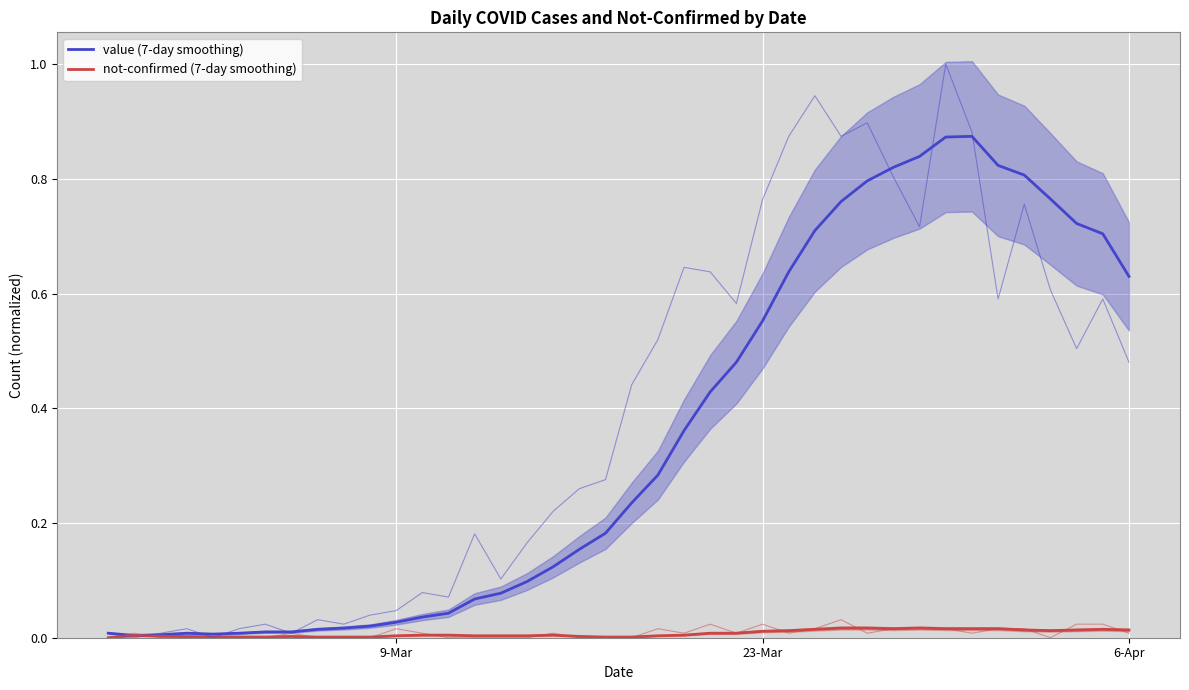

Which label corresponds to the smallest value in the chart?

9-Mar